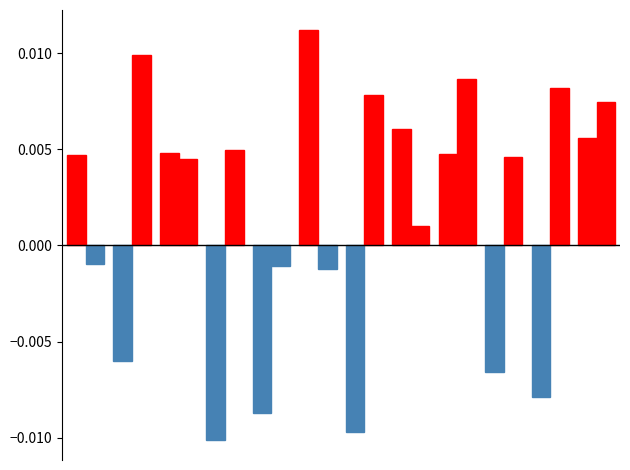

How many bars are there in total?

24